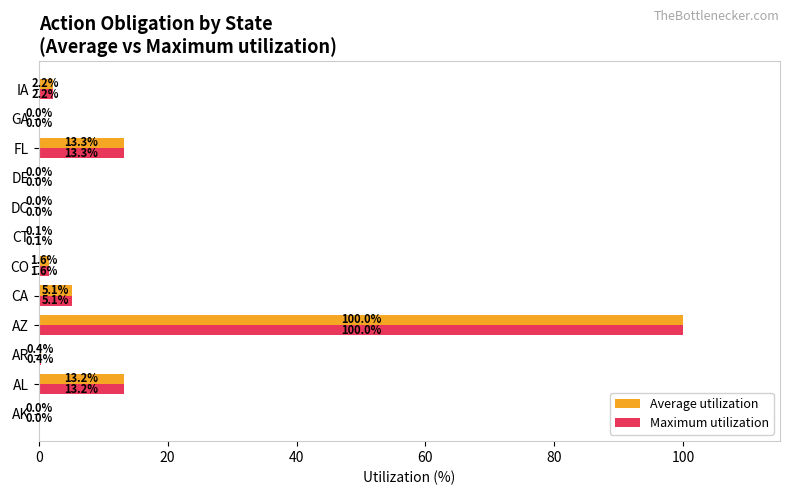

At which category is the sum across all series the highest?

AZ